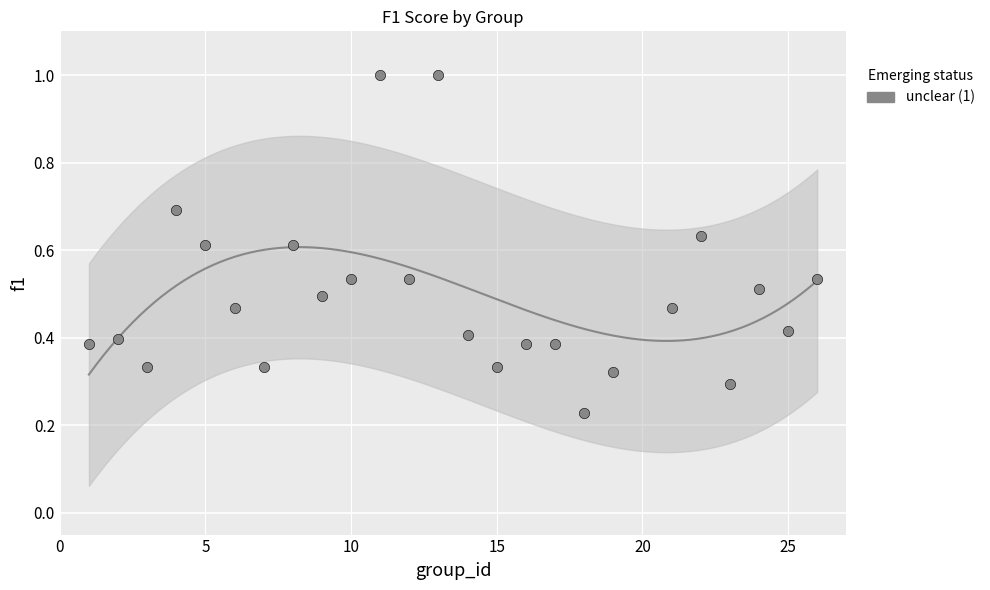

What is the range of X values (max minus min)?

25.0